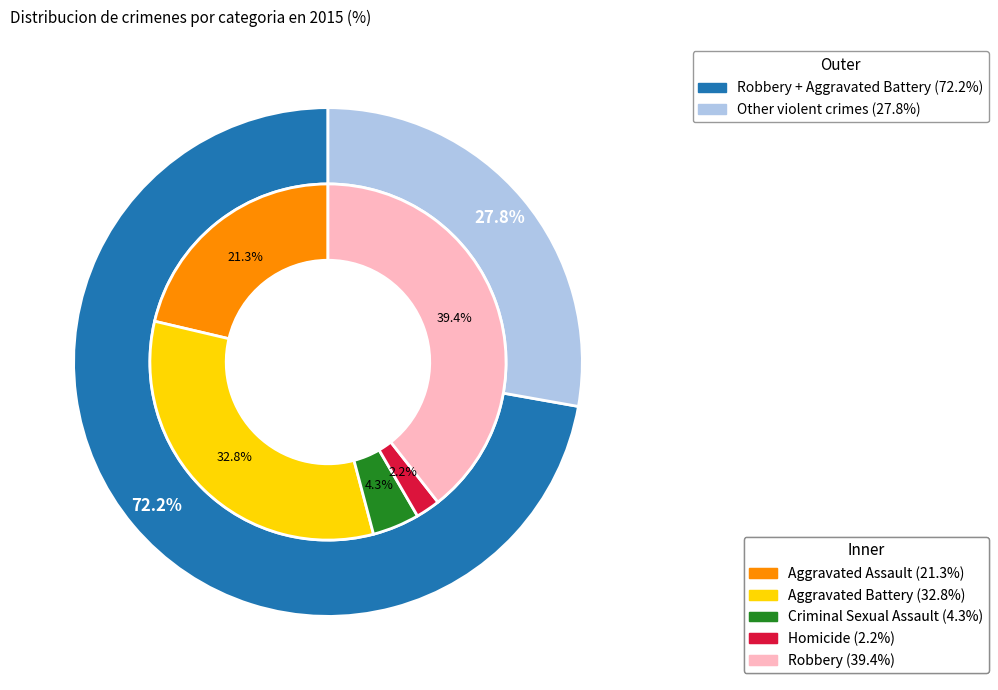

How many segments does this pie chart have?

5